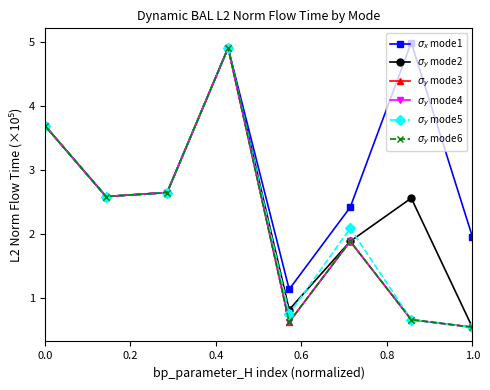

What is the smallest value displayed?

0.6